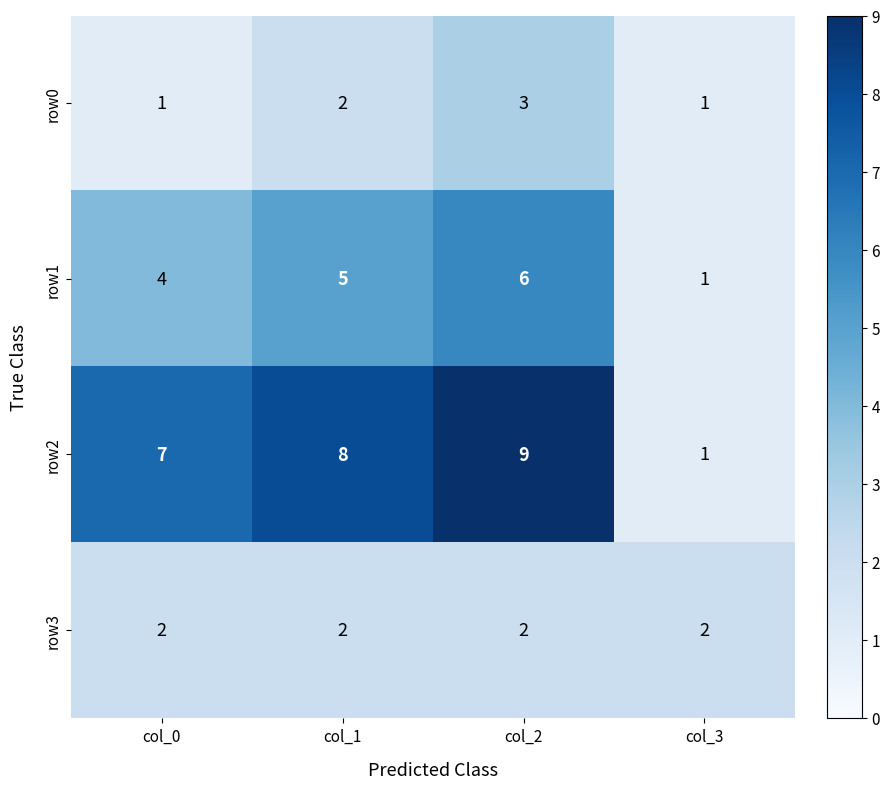

List the labels in order of row1 value, largest first.

col_2, col_1, col_0, col_3